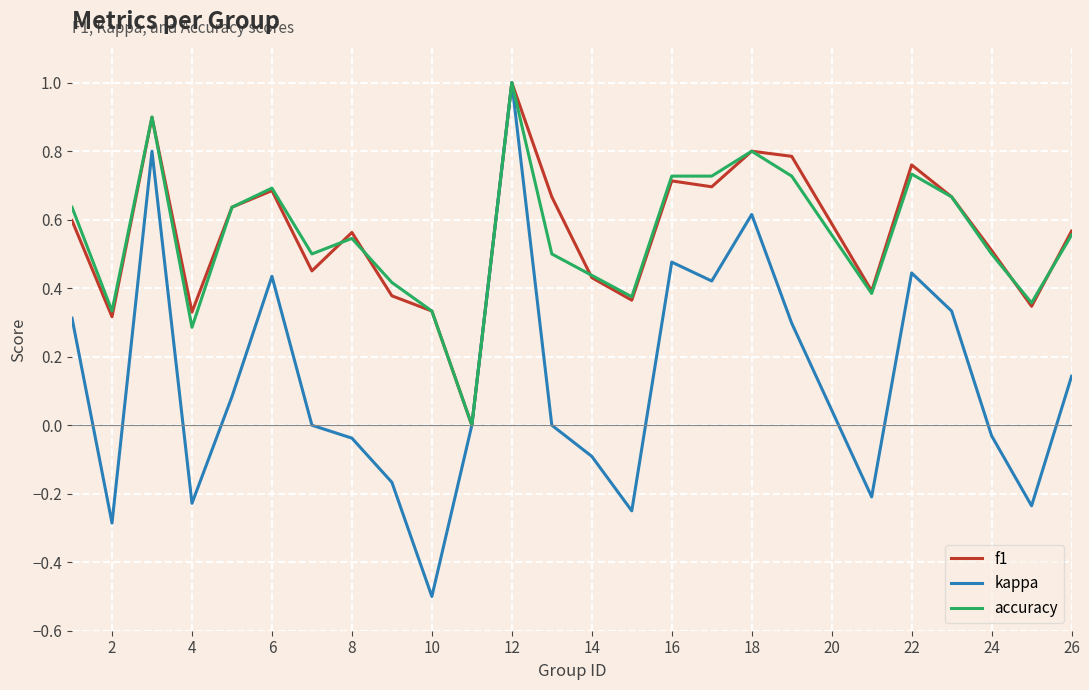

Which series has the largest range (max minus min)?

kappa